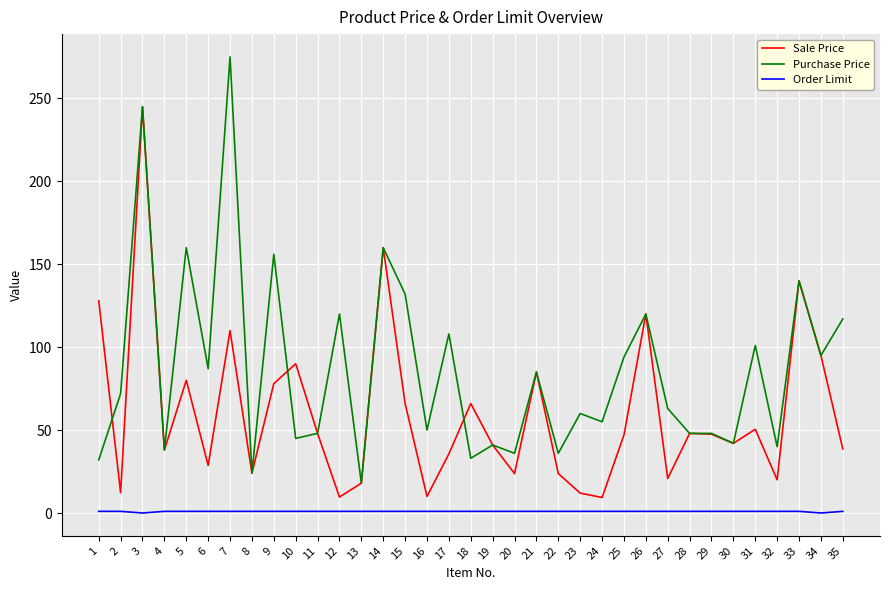

Does the chart have visible grid lines?

Yes